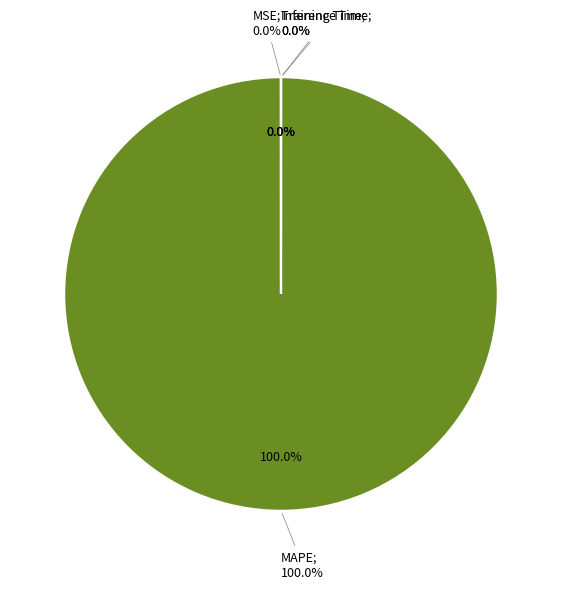

Does MAPE represent more than half of the total?

Yes